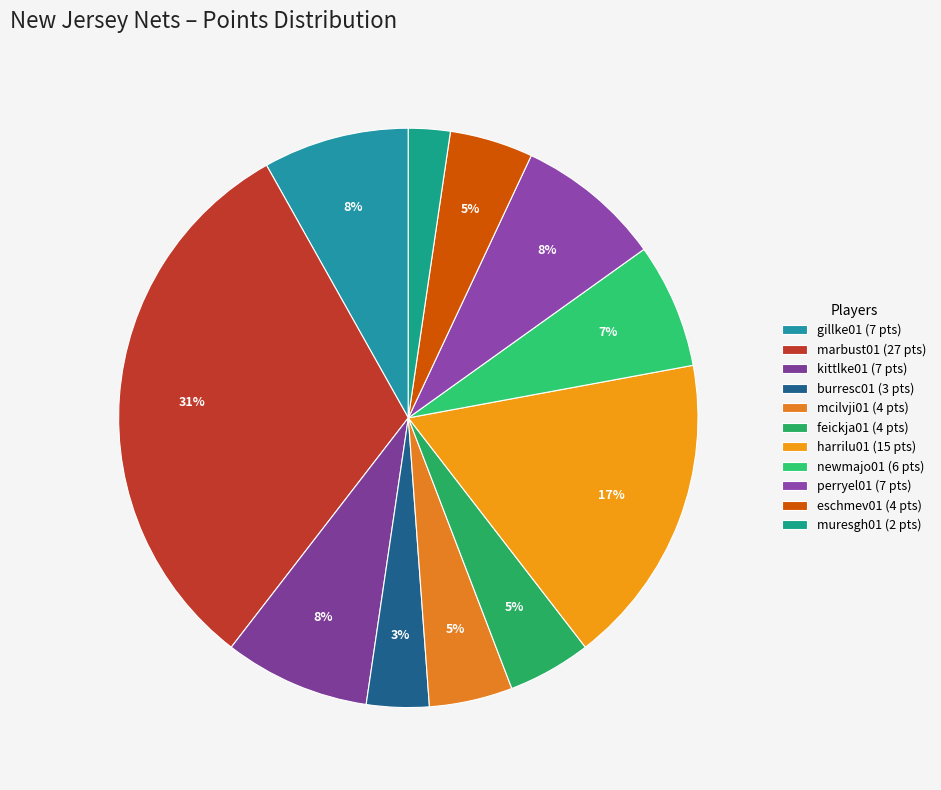

Which slice is the largest?

marbust01